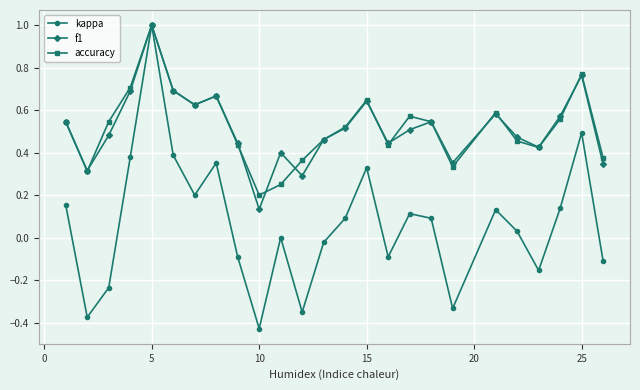

Which series has the widest spread of values?

kappa